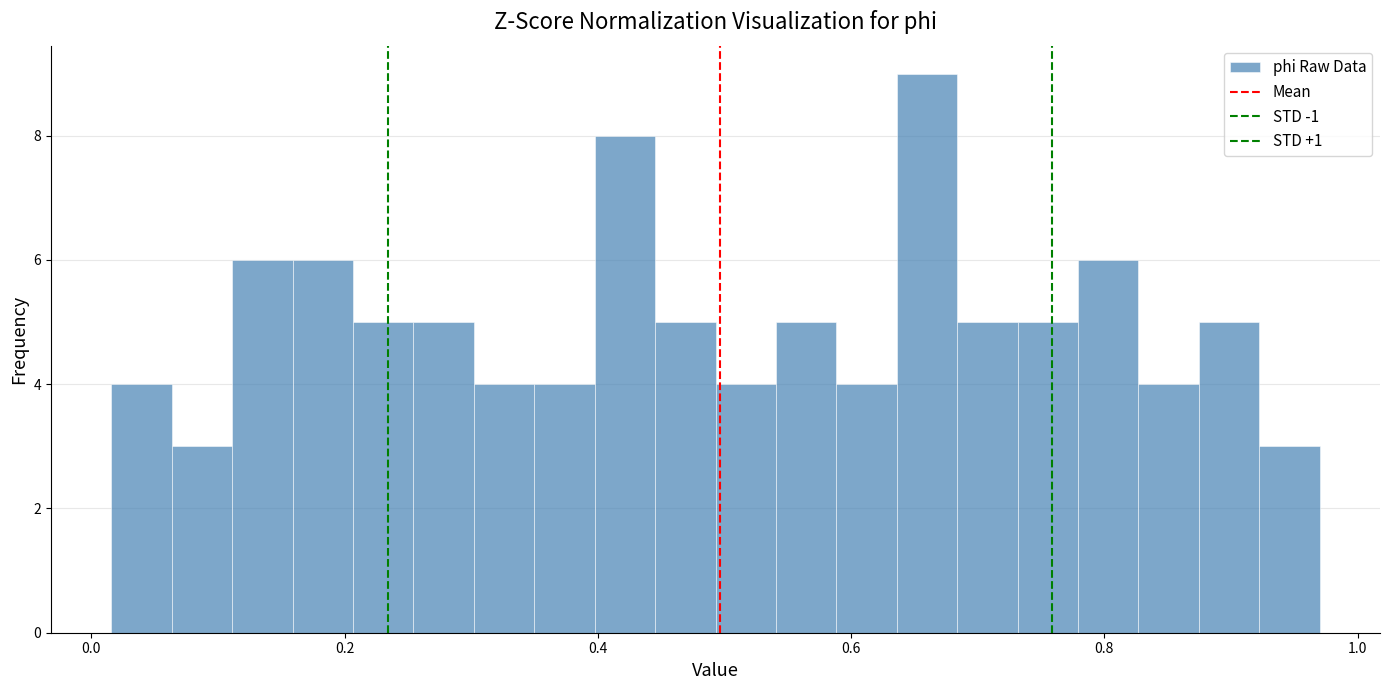

Read against the x-axis, roughly where is the centre of the tallest bar?

0.66